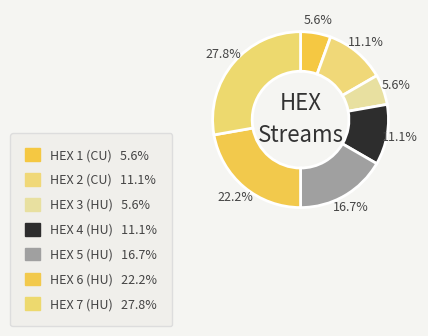

How much of the chart is everything except HEX 3 (HU)?

94.4%